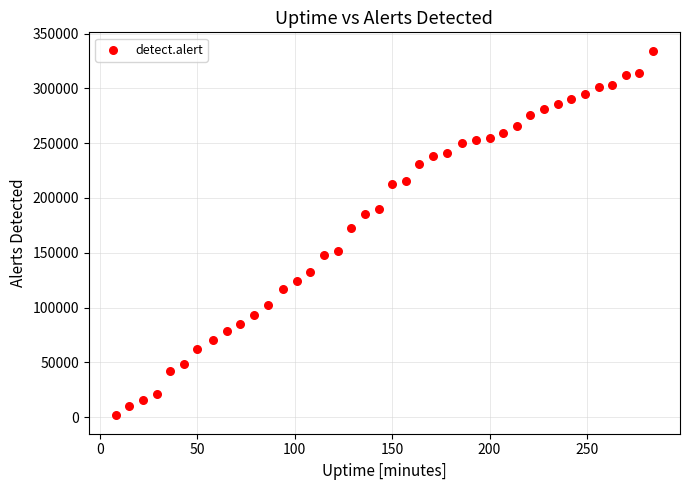

What Y value in the scatter plot is closest to 168020?

172807